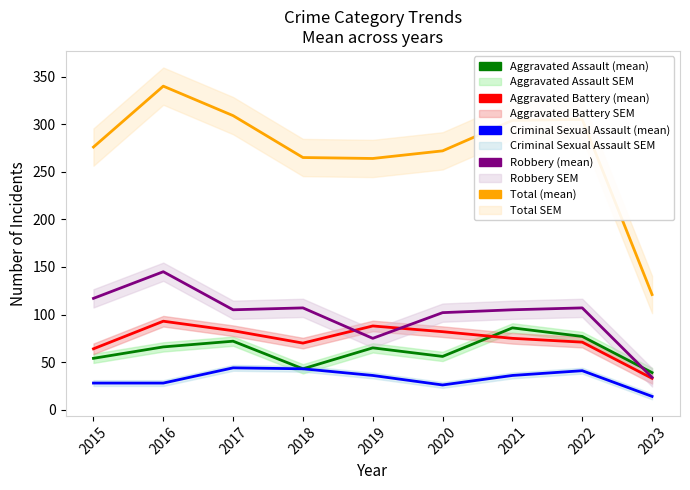

Where is the first local minimum for Criminal Sexual Assault (mean)?

2020